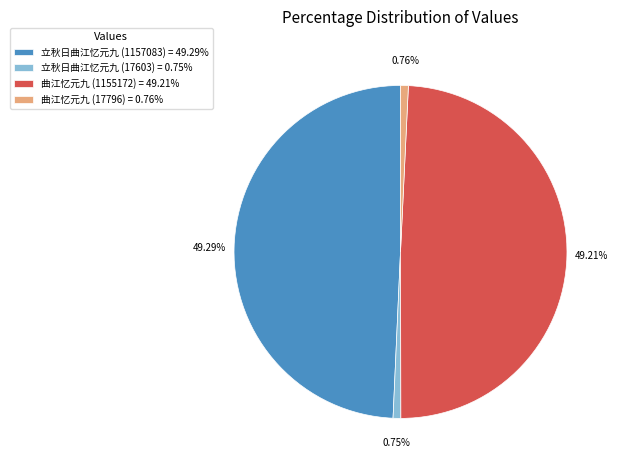

Is there any slice that represents more than half of the pie?

No